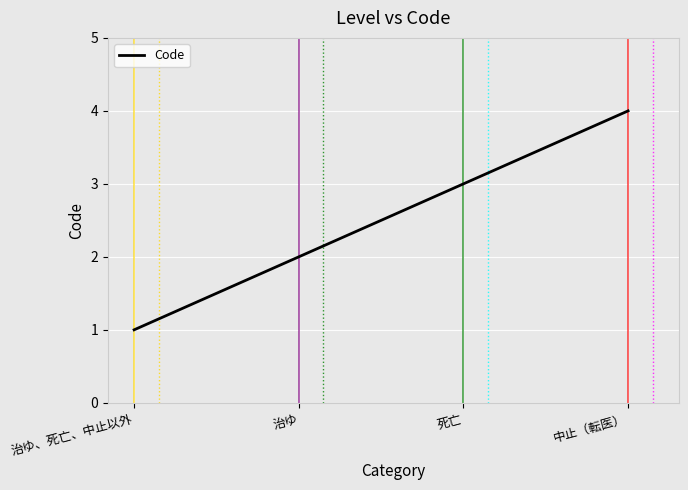

How many lines are shown in the chart?

1